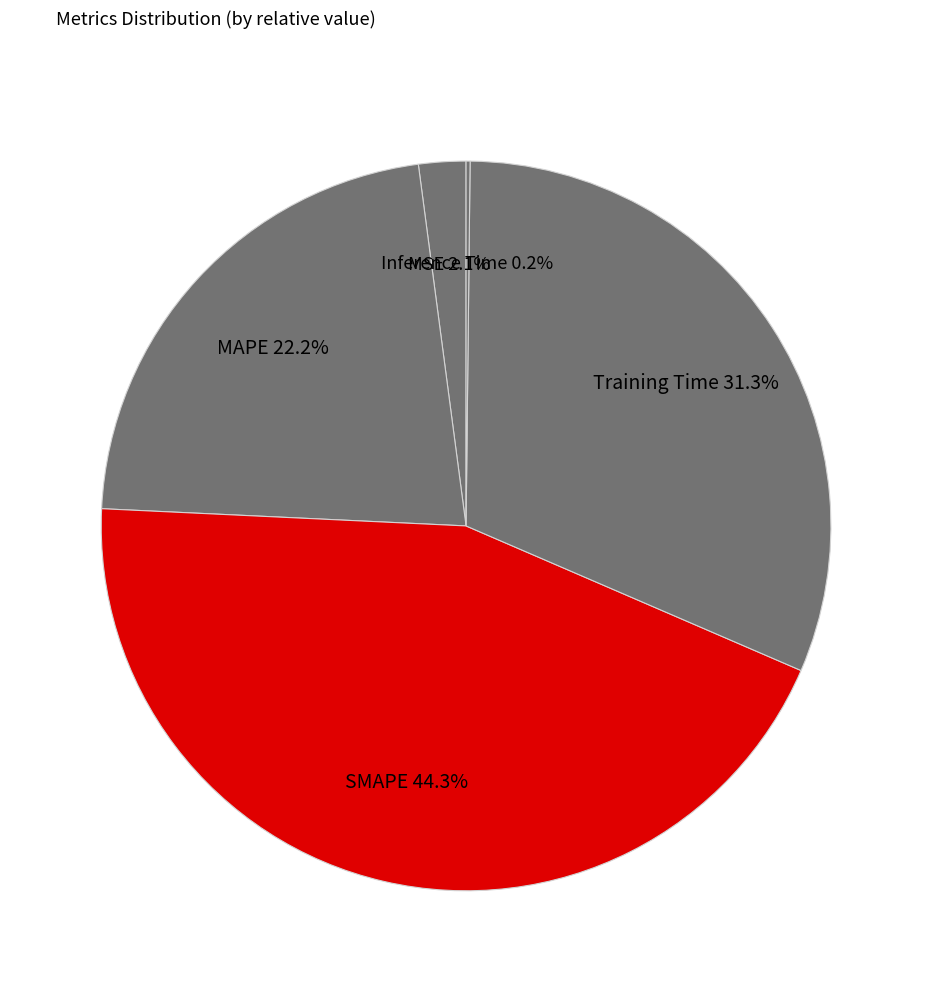

How many slices are in this pie chart?

5